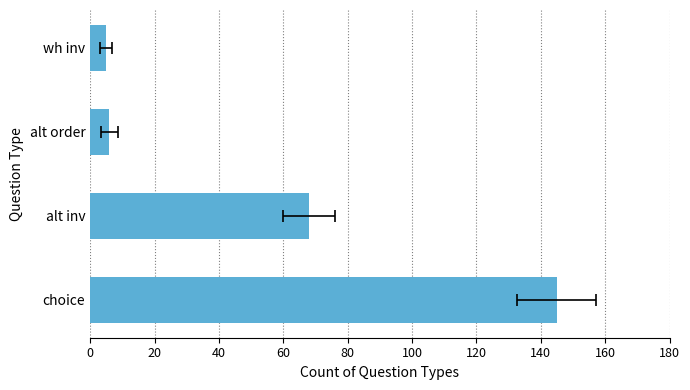

What is the greatest value displayed?

145